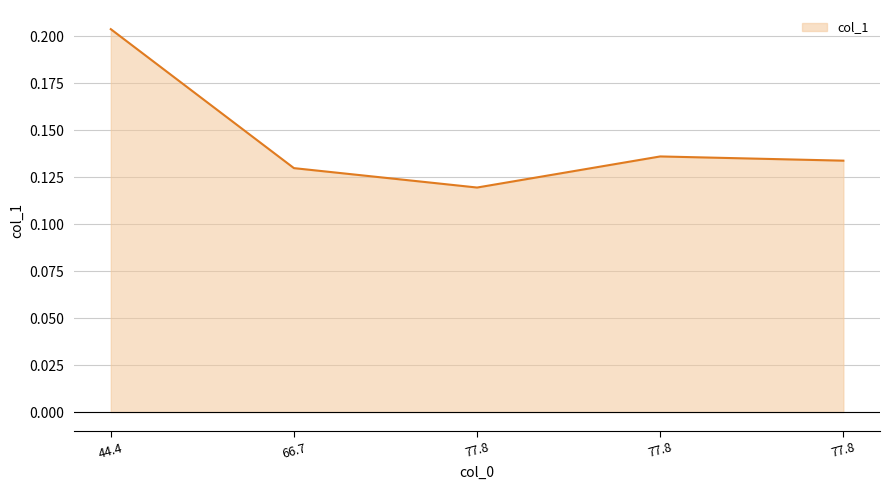

Count the number of data series in this chart.

1